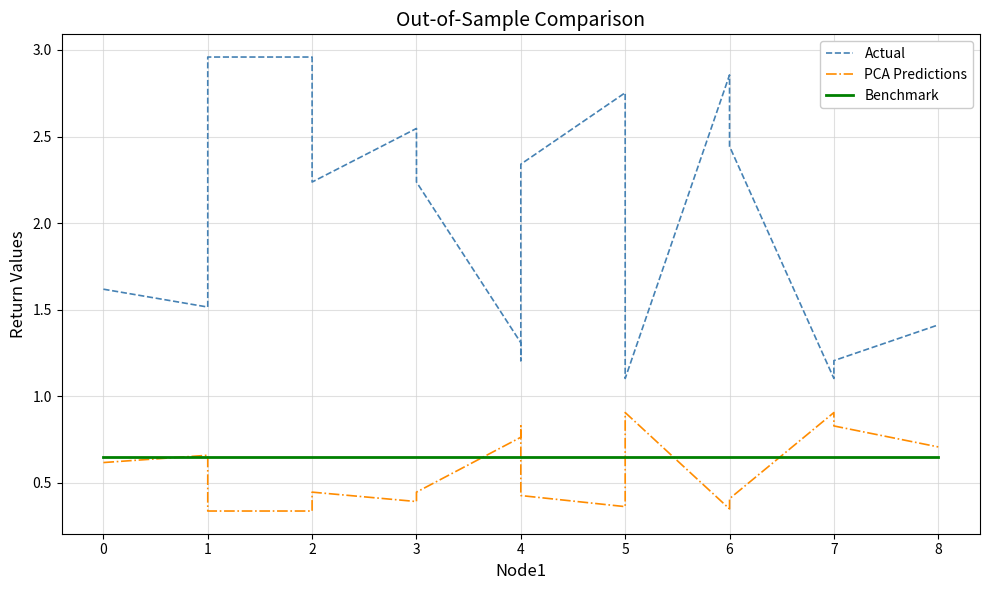

True or false: Actual and Benchmark cross at least once.

False